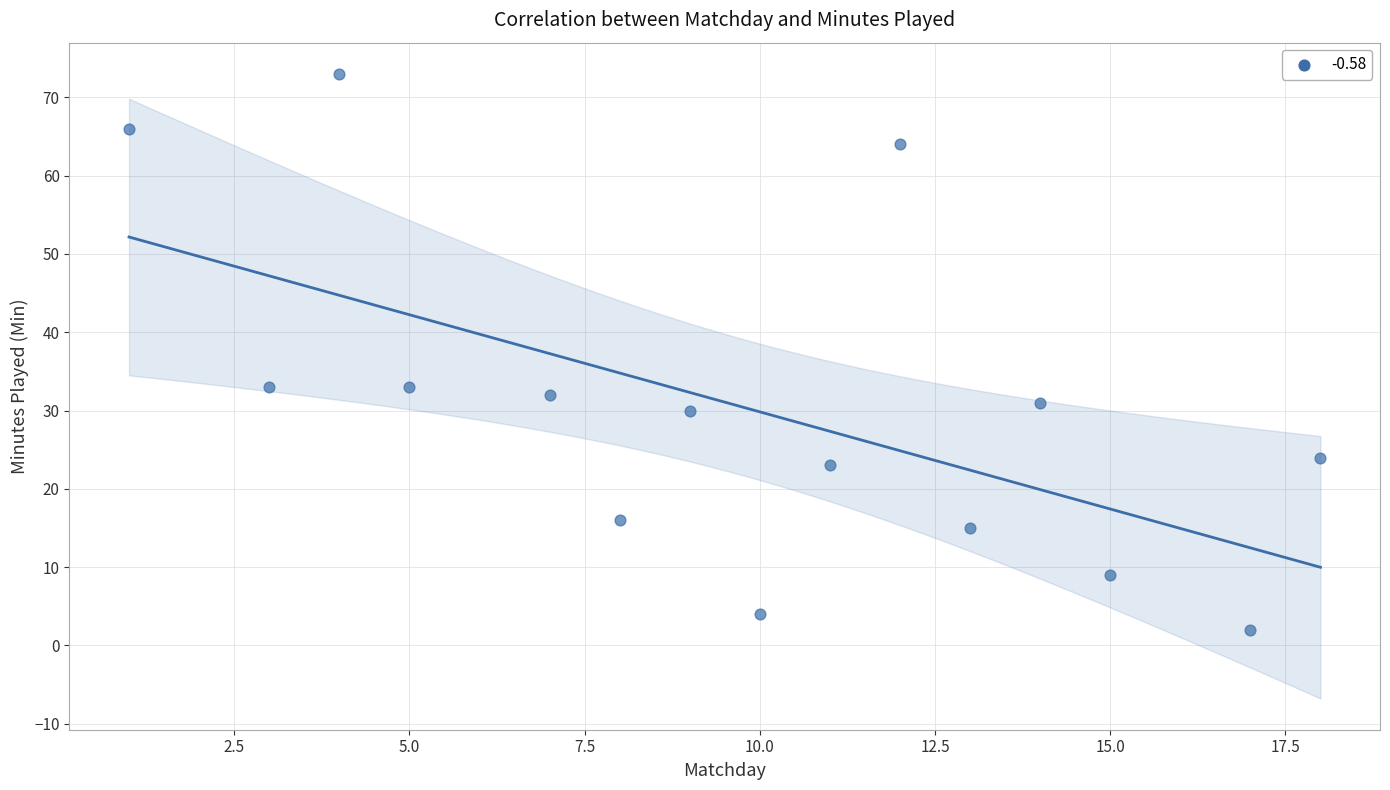

What is the range of X values (max minus min)?

17